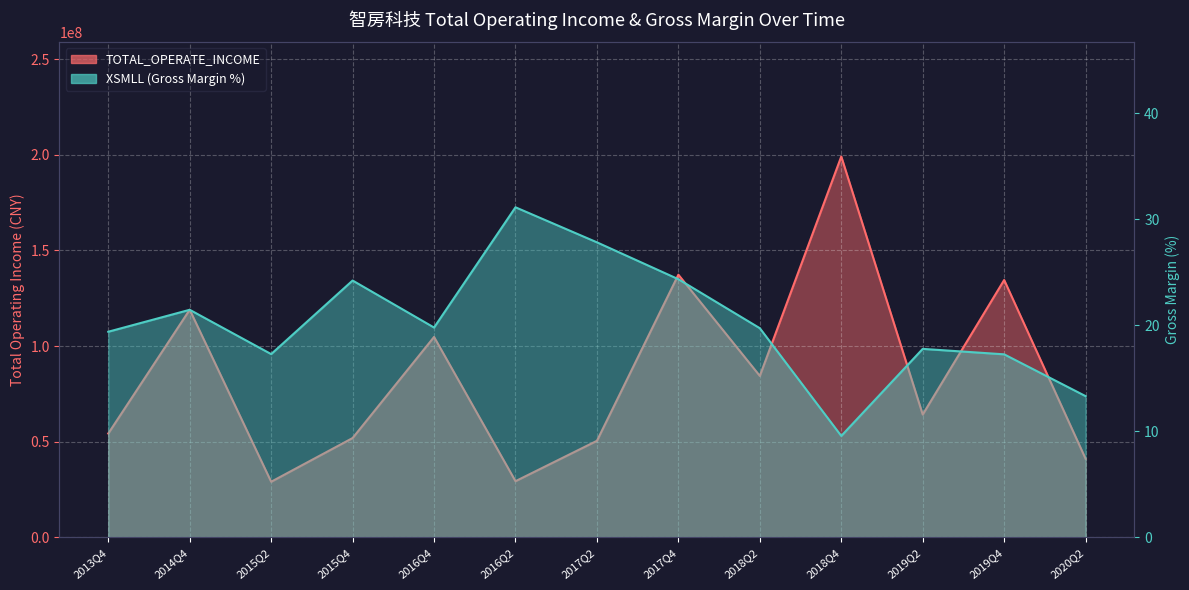

True or false: XSMLL and TOTAL_OPERATE_INCOME cross at least once.

False